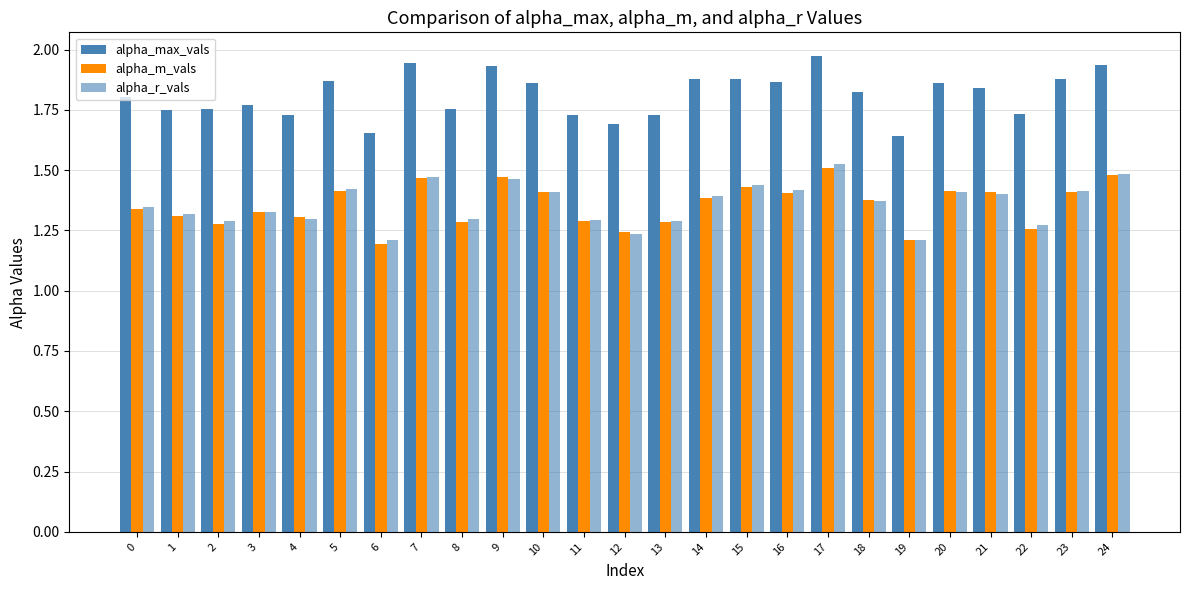

Rank the series by their maximum value, from lowest to highest.

alpha_m_vals, alpha_r_vals, alpha_max_vals